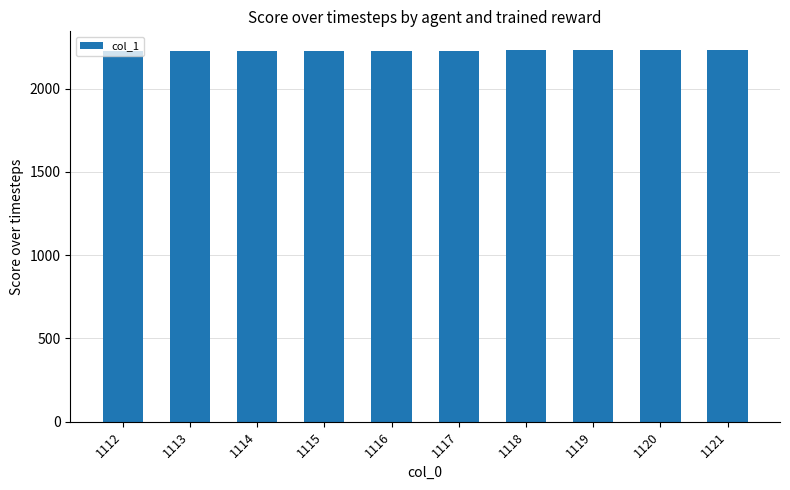

The chart shows a value of 2223 at 1112. True or false?

True